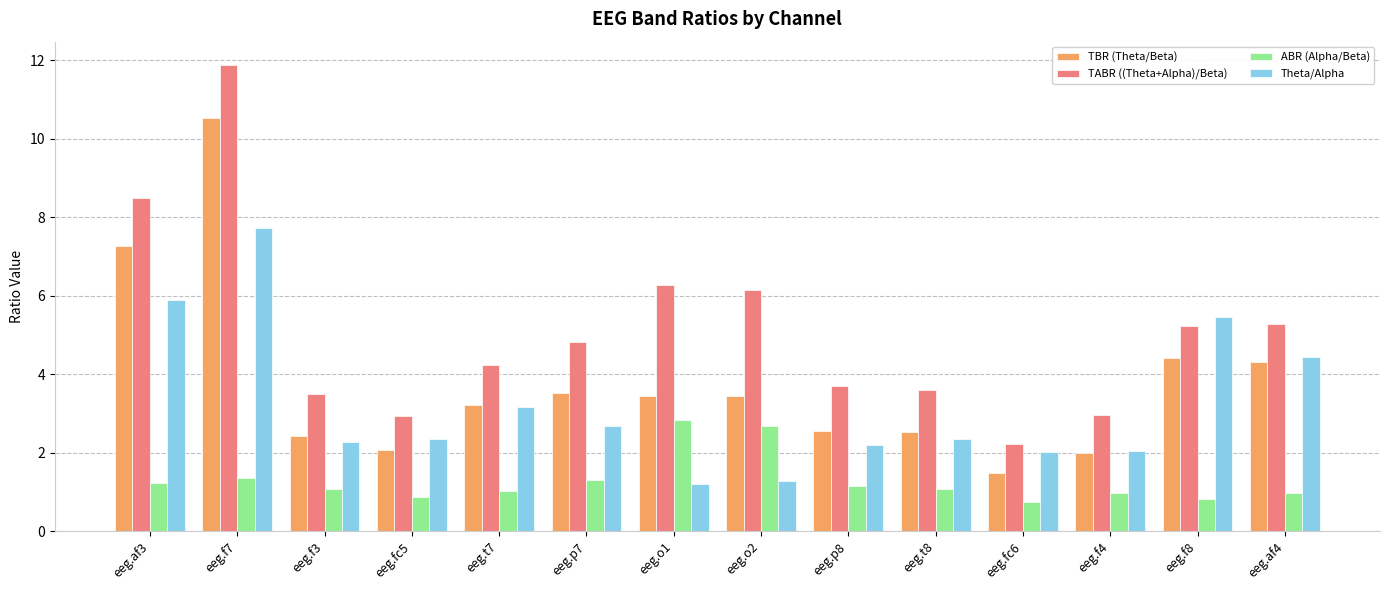

What is the difference between the second highest and second lowest values in the TBR (Theta/Beta) series?

5.3